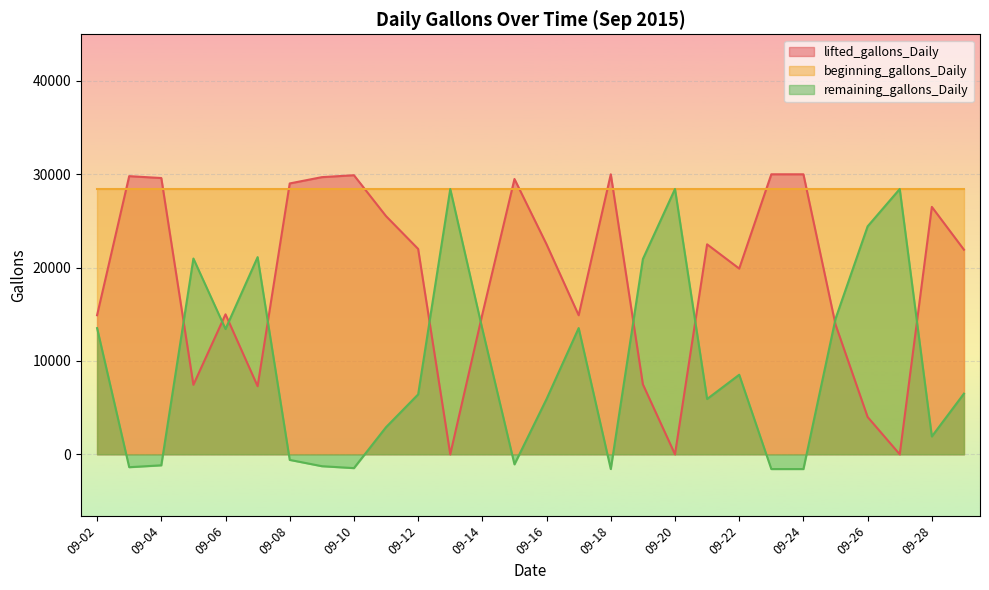

How many data points does each series have?

28